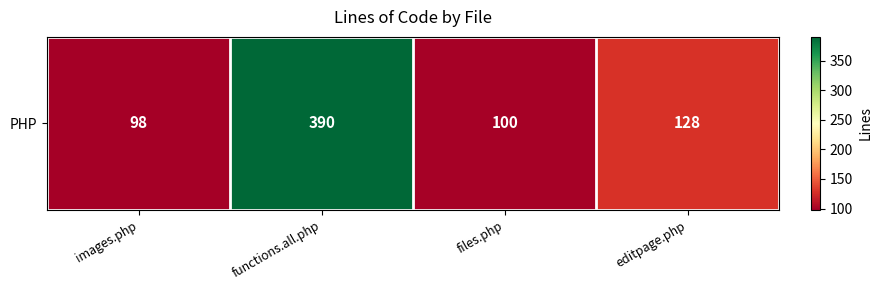

What is the average value?

179